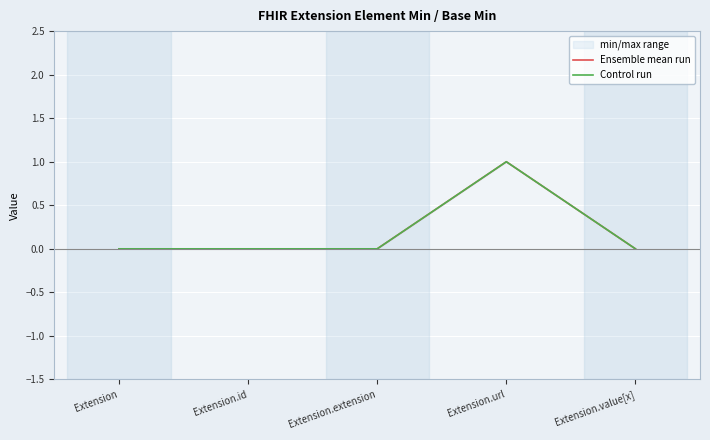

At which category is the sum across all series the highest?

Extension.url